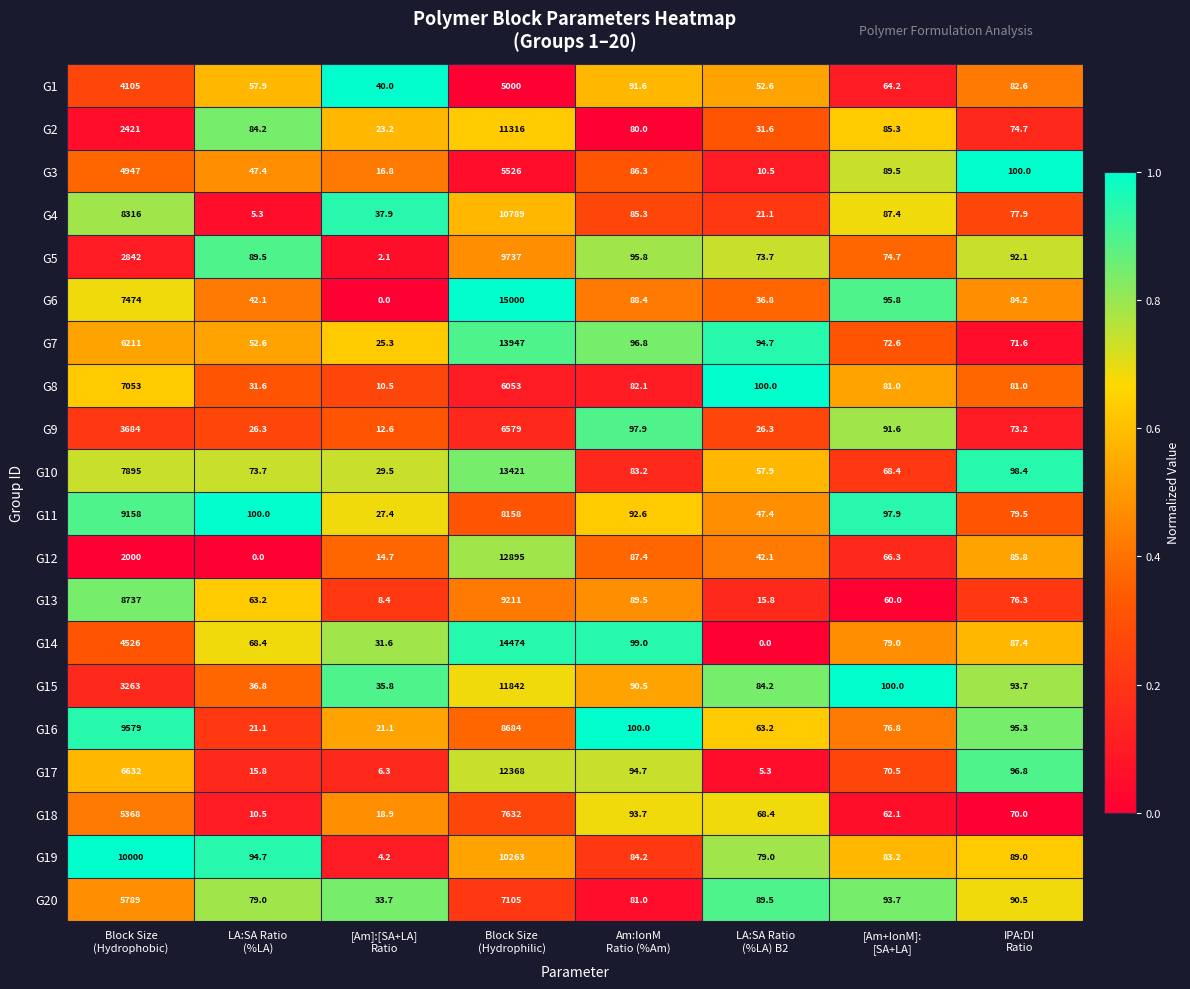

List the series in order of their peak value, highest first.

G6, G14, G7, G10, G12, G17, G15, G2, G4, G19, G5, G16, G13, G11, G18, G20, G8, G9, G3, G1